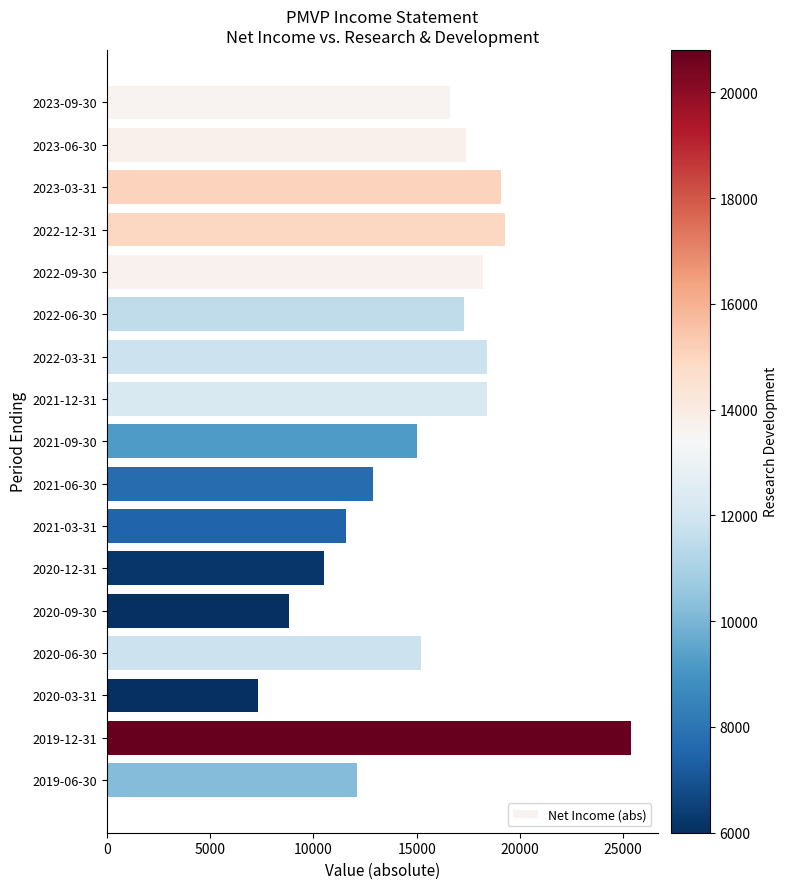

What is the change in value from 2021-06-30 to 2020-03-31?

-5600